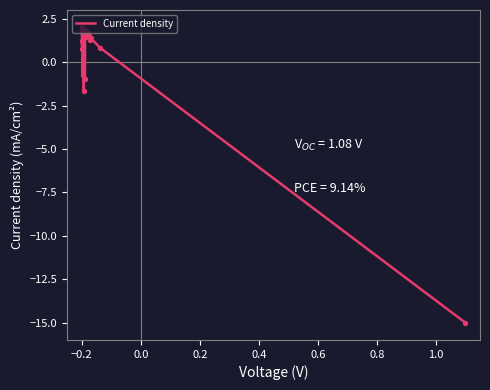

What is the smallest value displayed?

-15.0